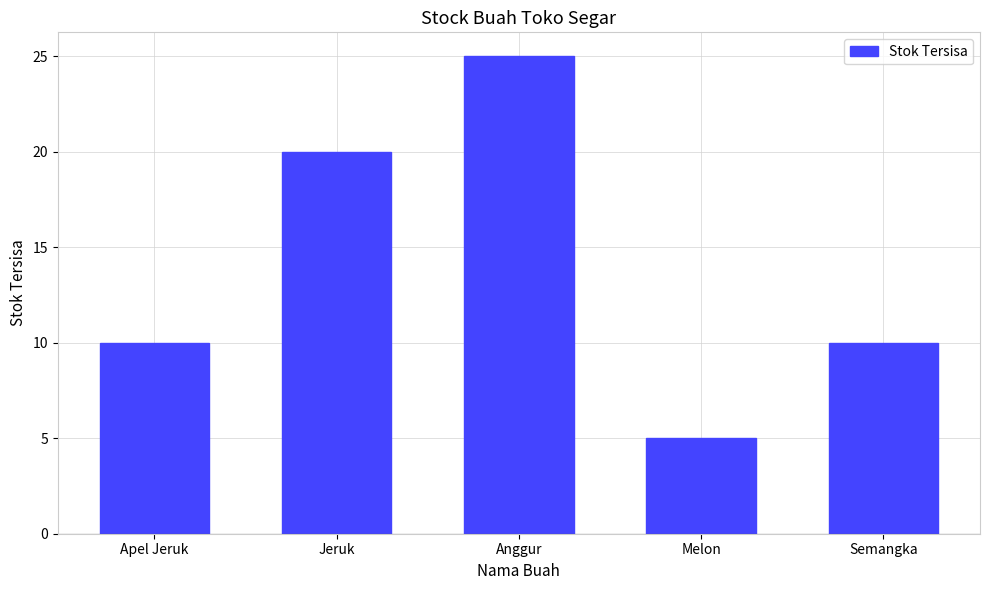

Which category has the highest value across all series?

Anggur